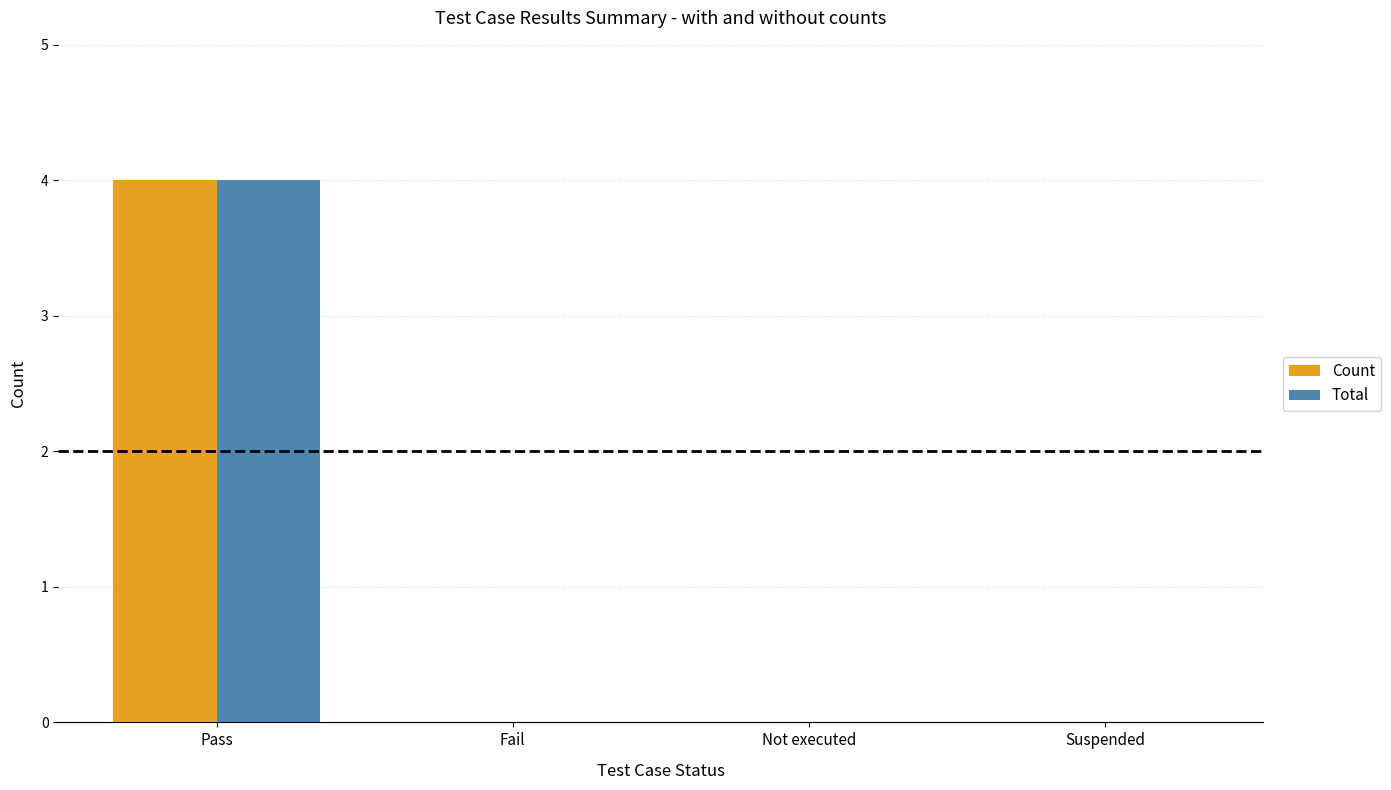

What is the sum of the Count values at Pass and Not executed?

4